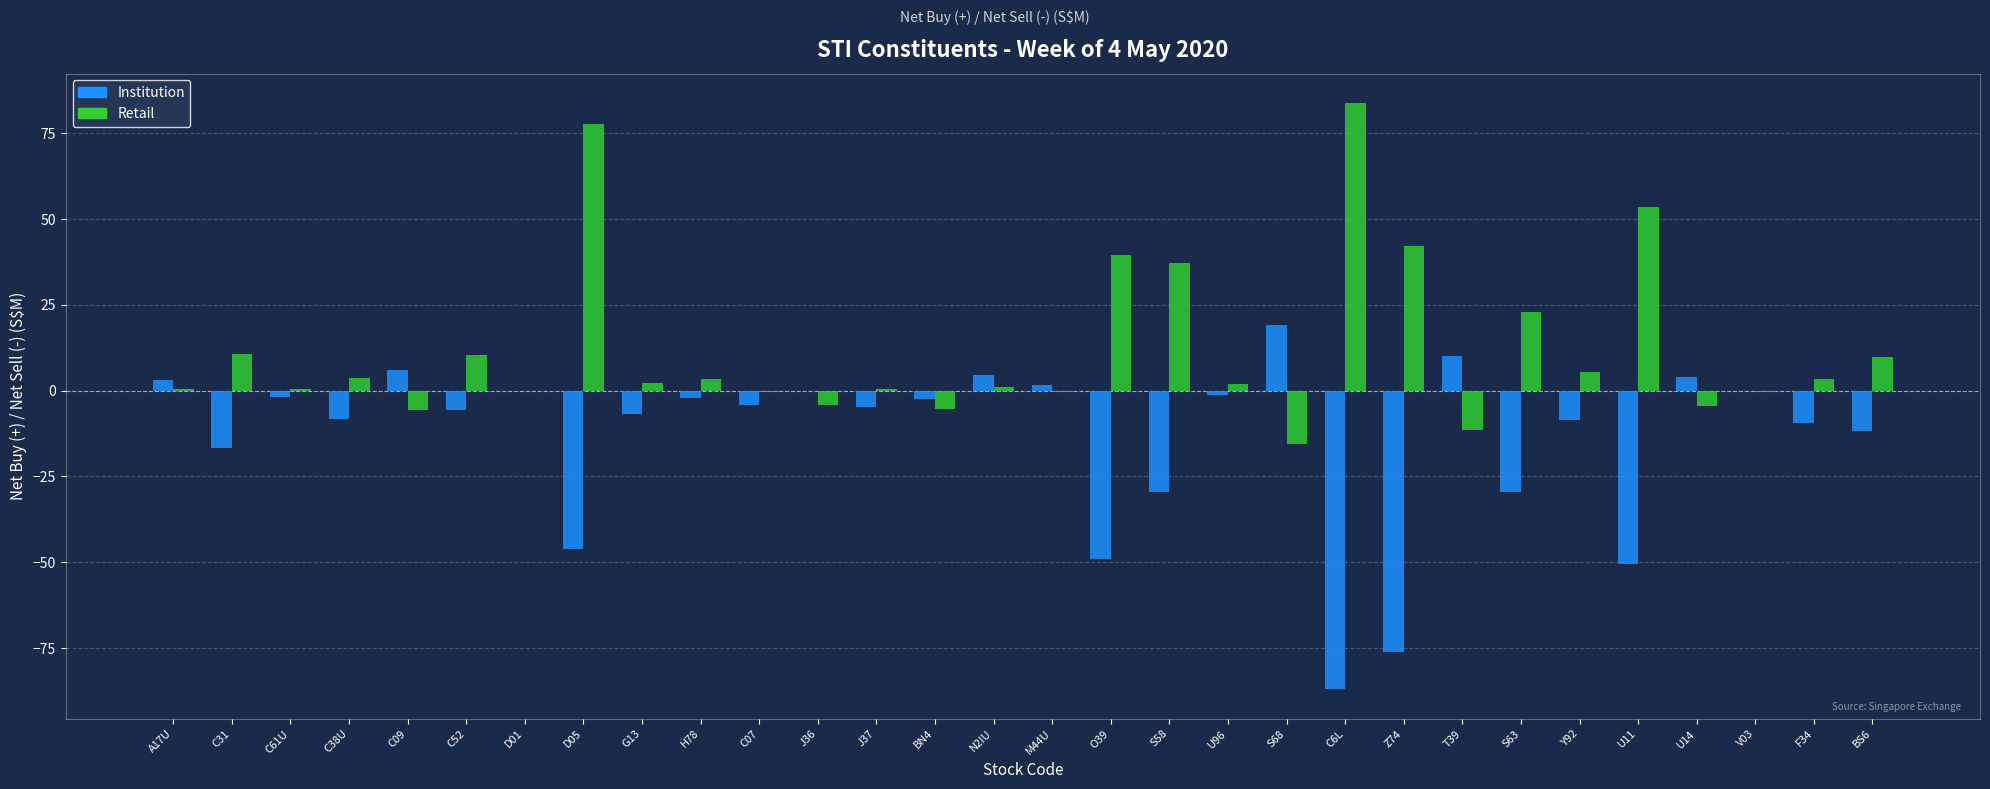

Which series changed the most between G13 and H78?

Institution